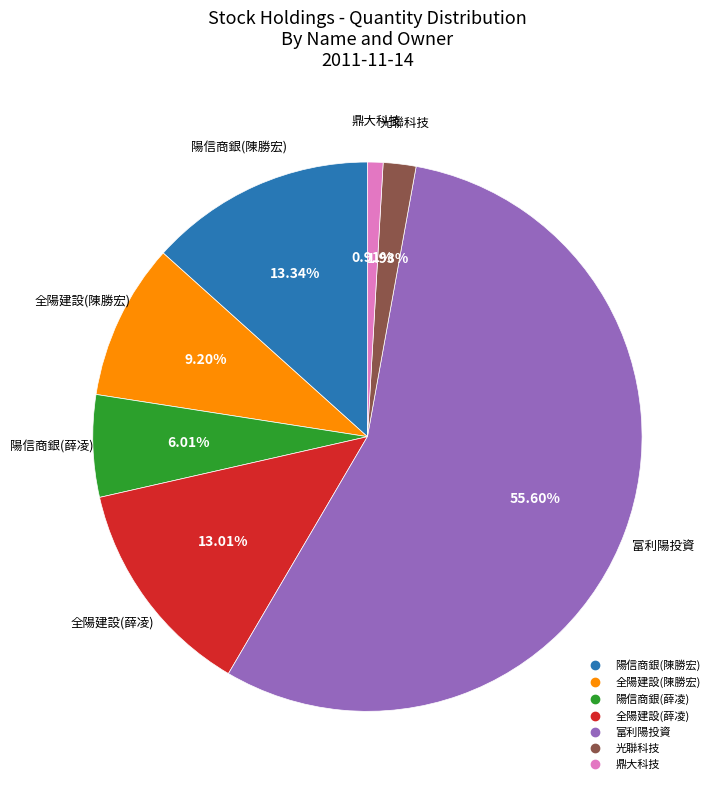

Which slice is the smallest?

鼎大科技